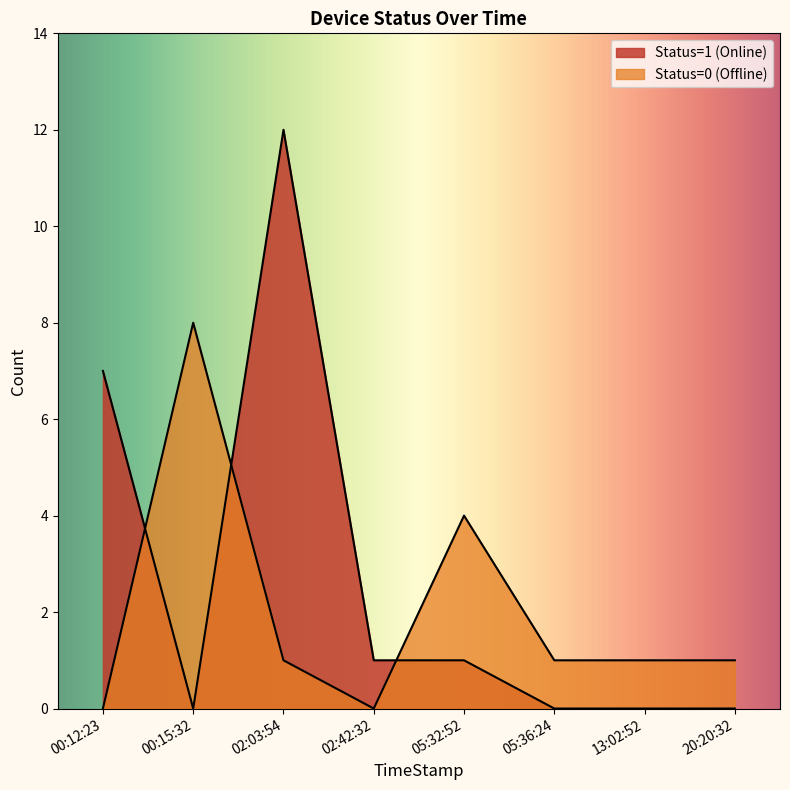

How many lines are shown in the chart?

2